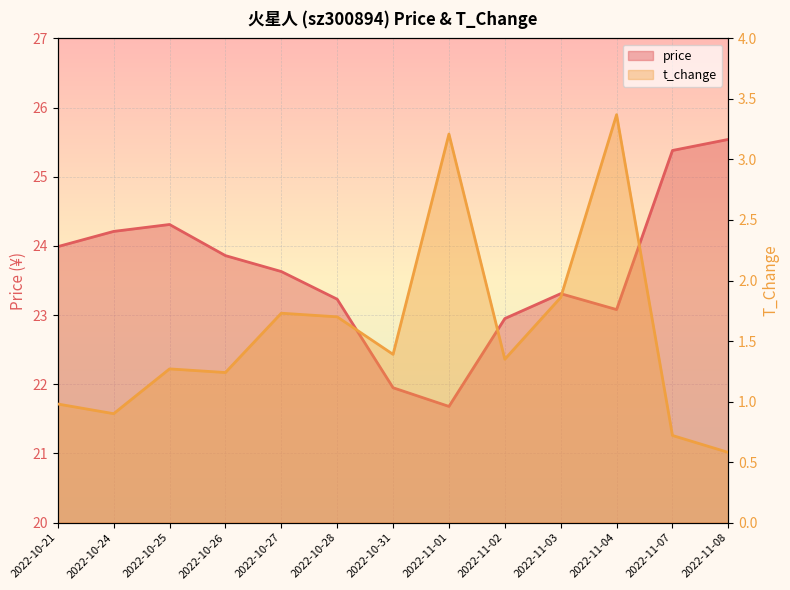

Between 2022-10-27 and 2022-11-01, which series saw the biggest shift?

price